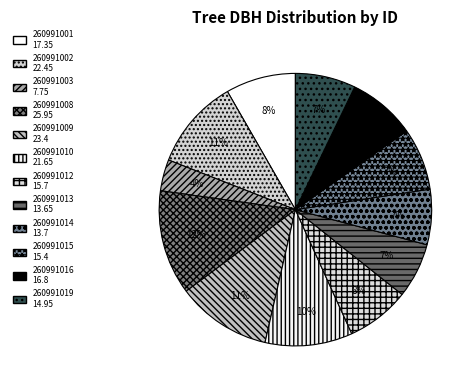

Is 260991001 the majority of the pie?

No